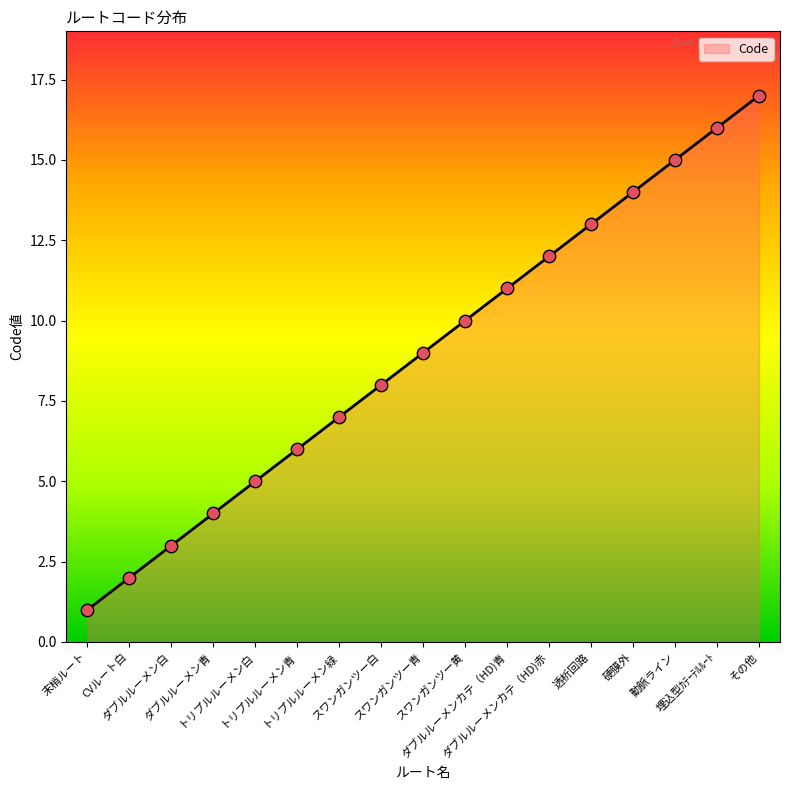

What is the change in value from ダブルルーメン青 to 硬膜外?

+10